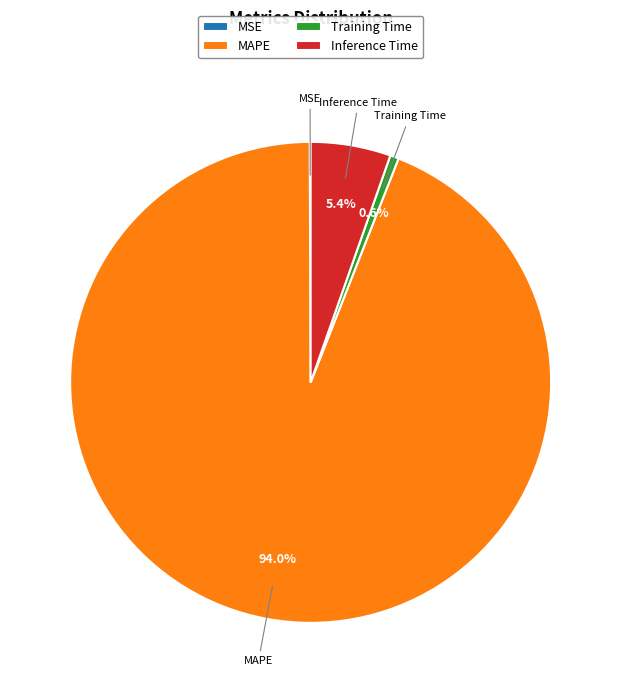

Which category has the biggest portion of the pie?

MAPE